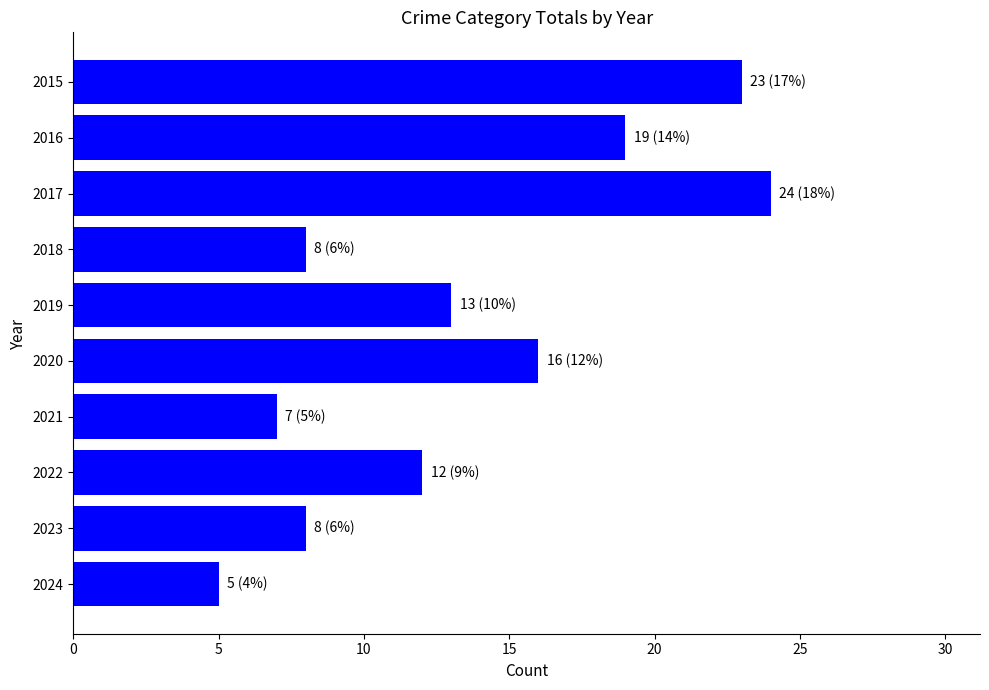

Which category has the lowest value across all series?

2024